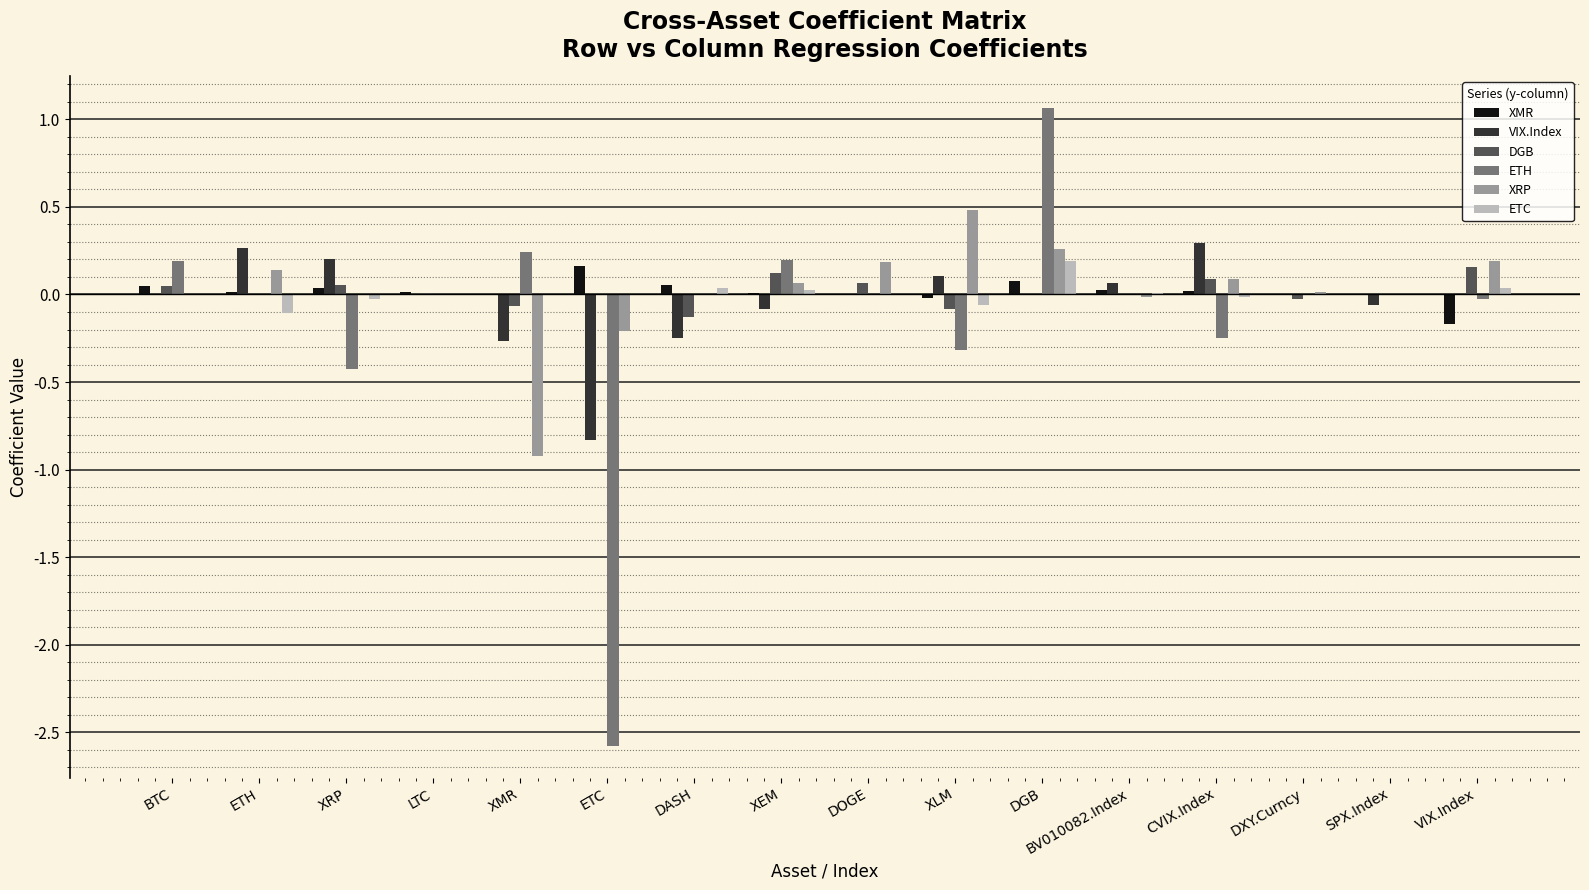

What is the maximum value shown in the chart?

1.1